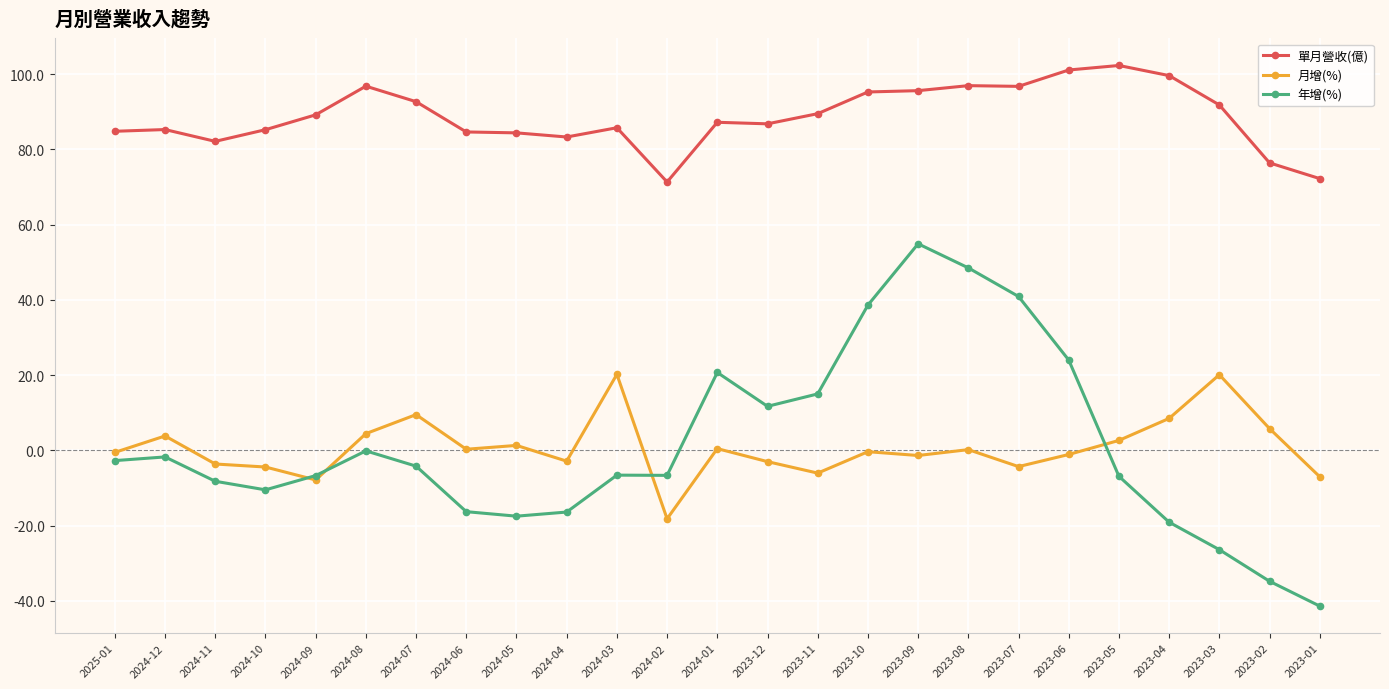

At which category does 月增(%) reach its first local peak?

2024-12